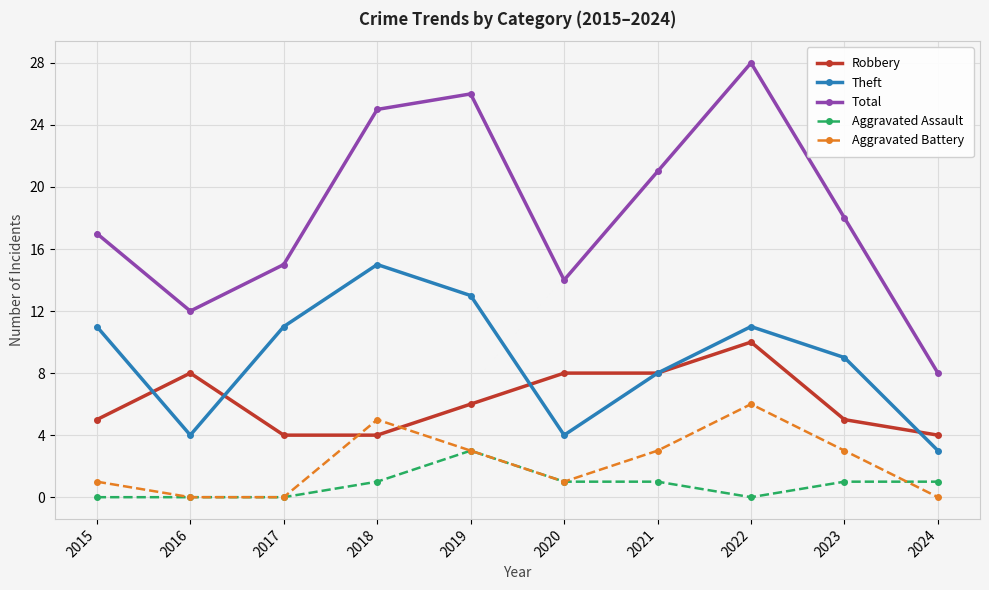

Count the Robbery values in the range 4 to 8.

9